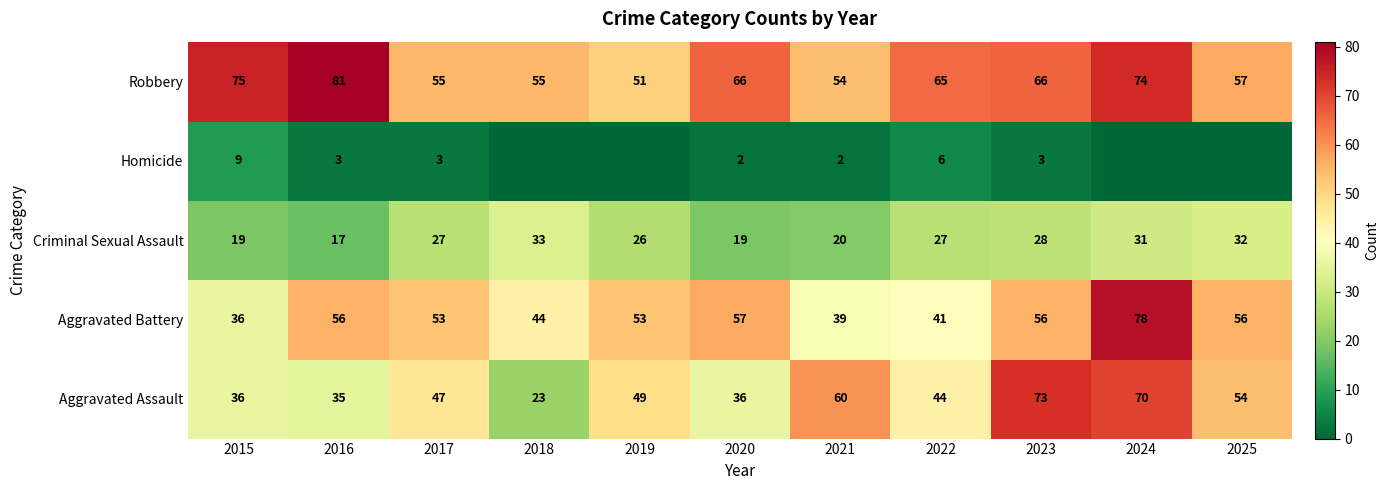

What is the difference between the maximum and minimum values in the Criminal Sexual Assault series?

16